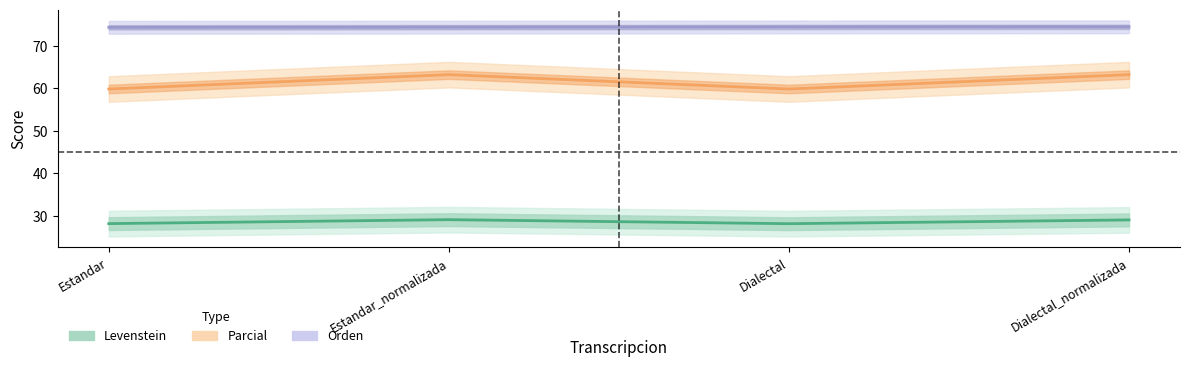

True or false: Parcial and Orden intersect in this chart.

False